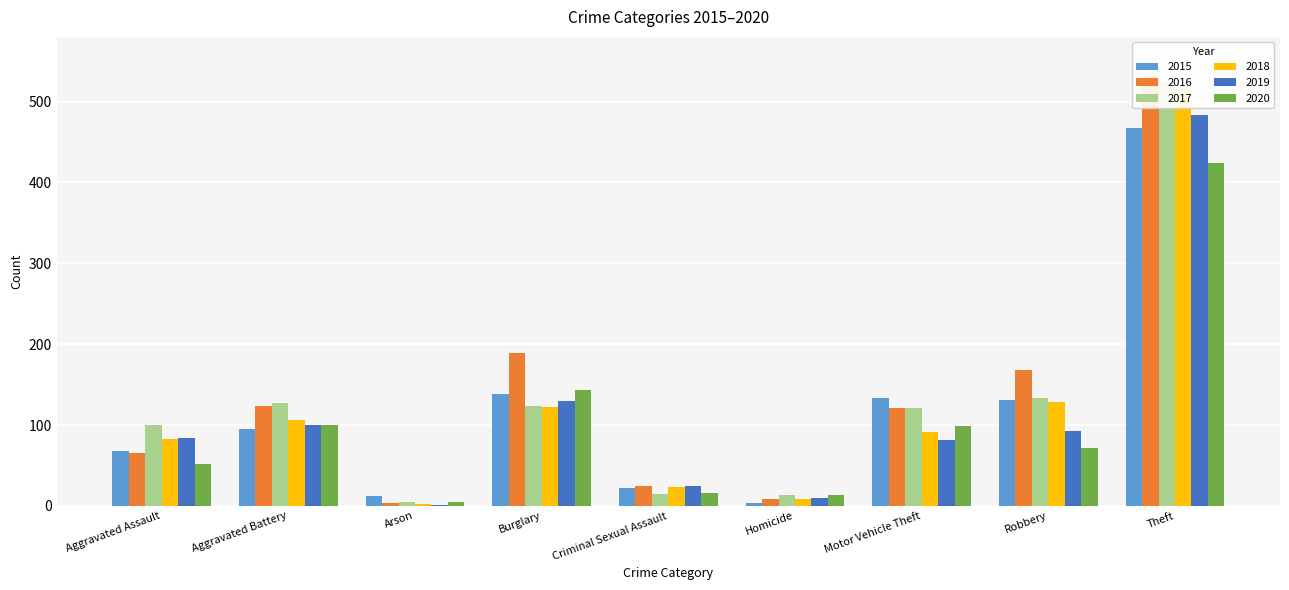

What are all the series names shown in the legend?

2015, 2016, 2017, 2018, 2019, 2020